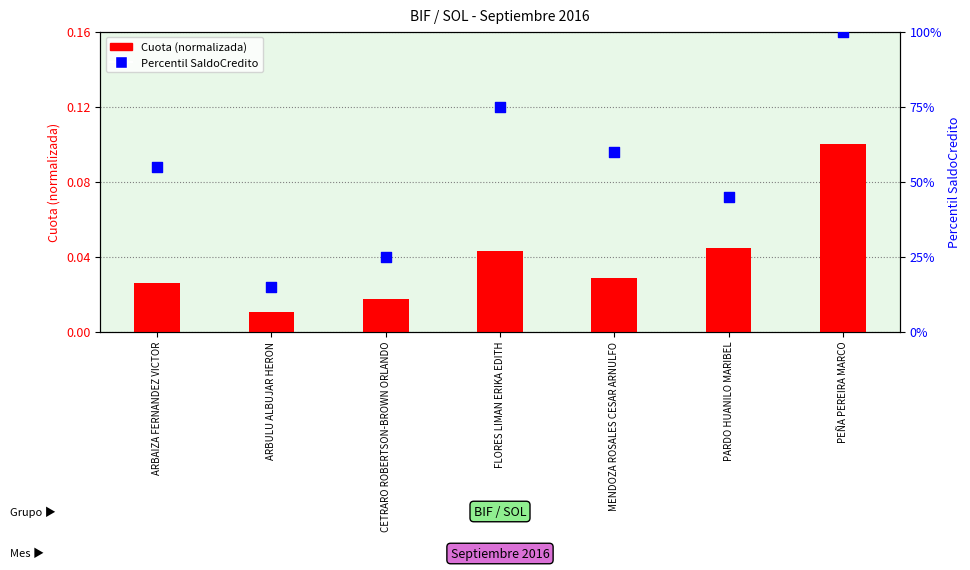

At which category is the sum across all series the highest?

PEÑA PEREIRA MARCO